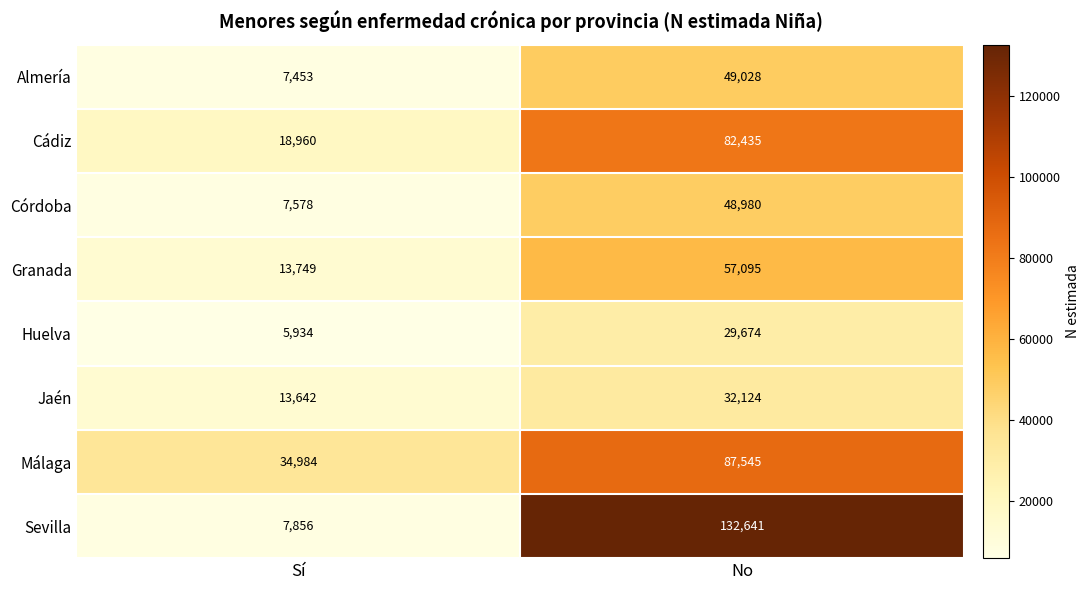

What is the sum of all Sevilla values?

140497